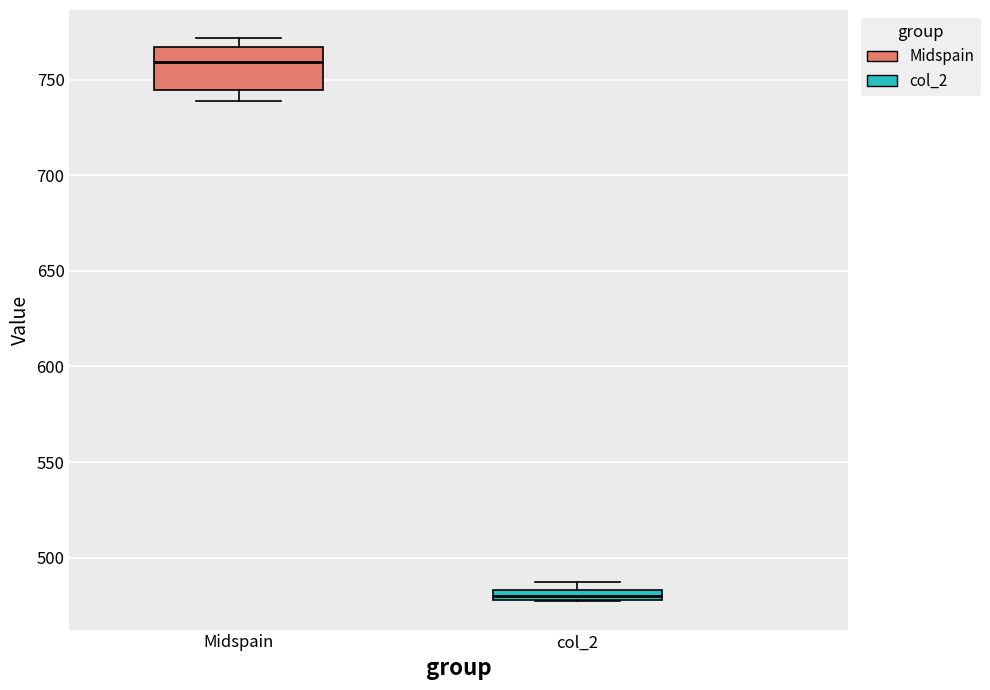

Comparing the boxes themselves (not the whiskers), which one is the tallest?

Midspain